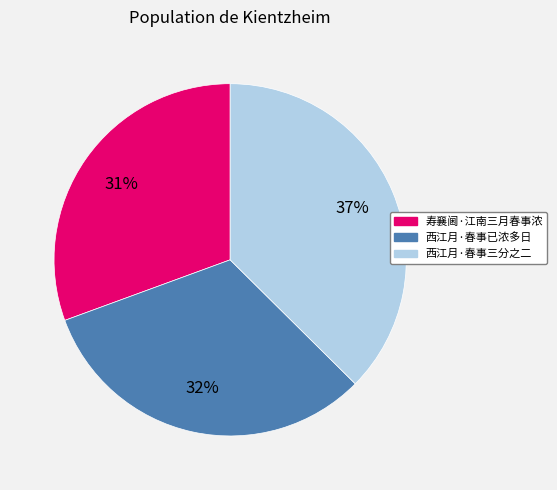

How many segments does this pie chart have?

3